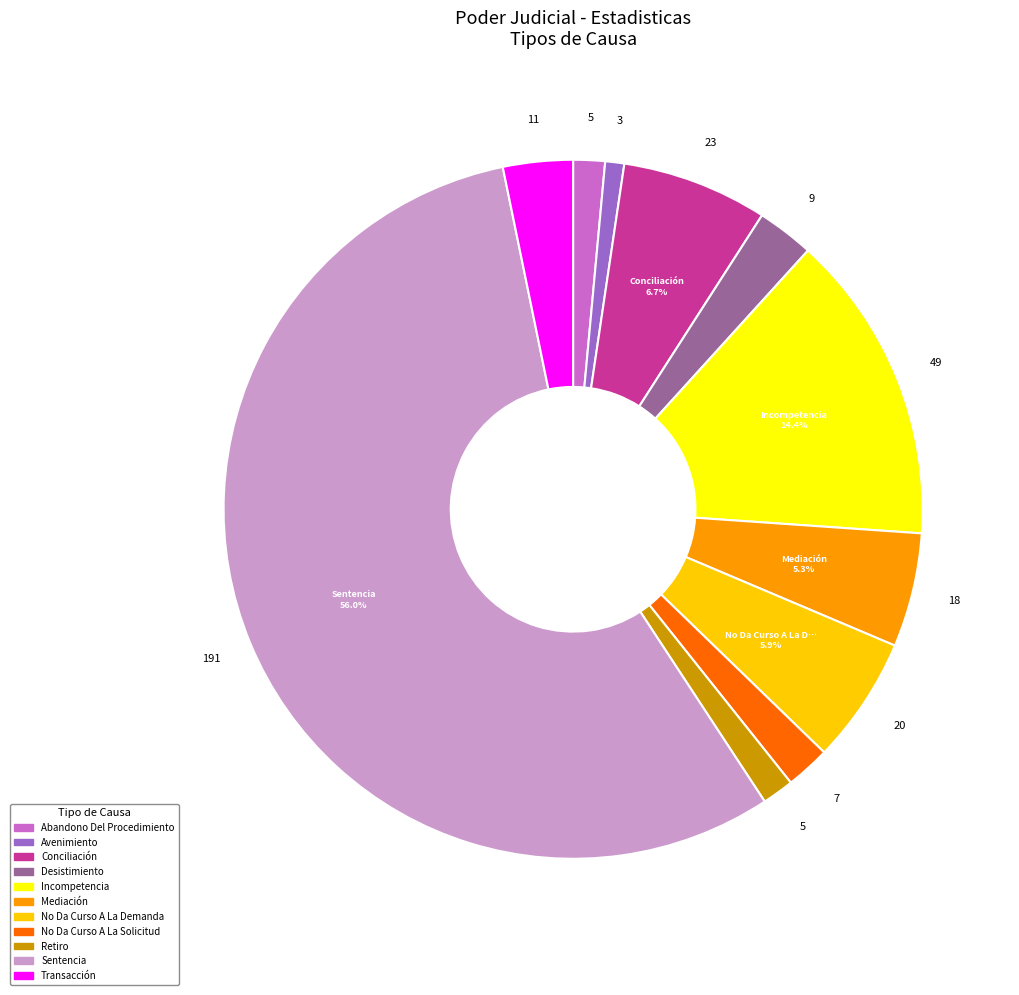

What percentage is NOT represented by Incompetencia?

85.6%